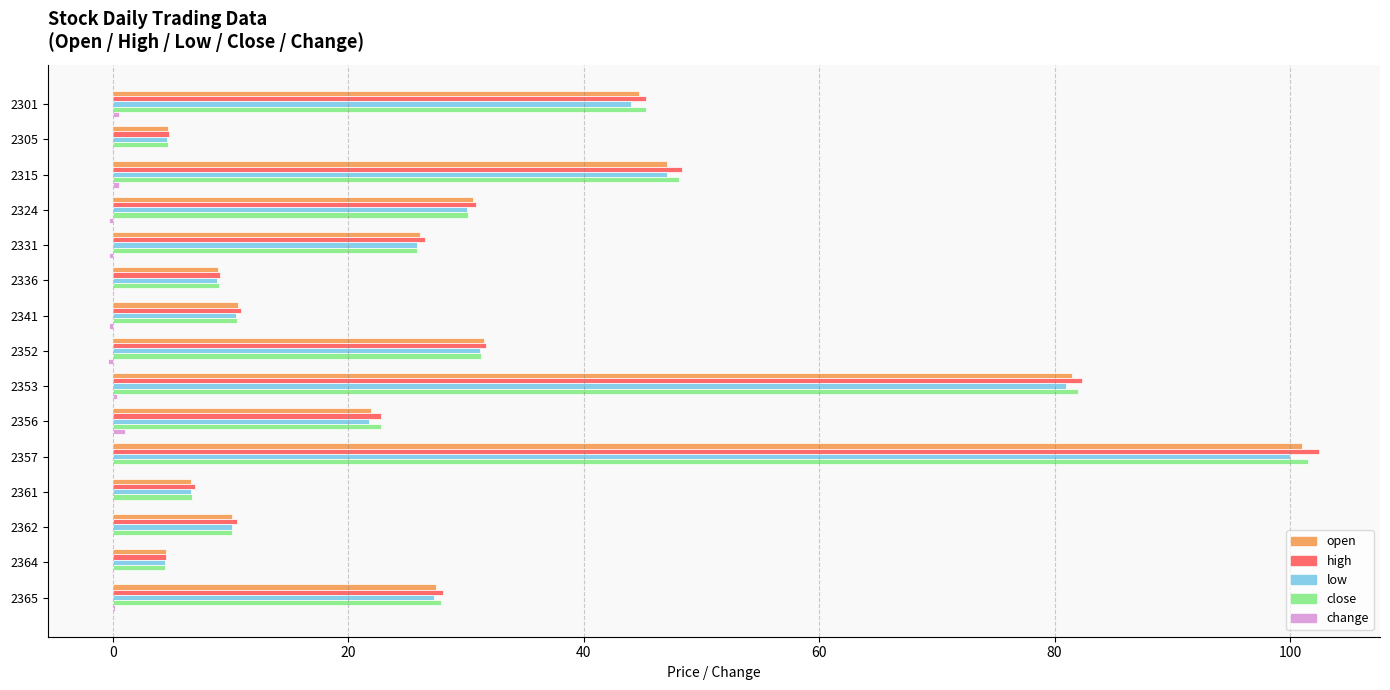

What is the greatest value displayed?

102.5